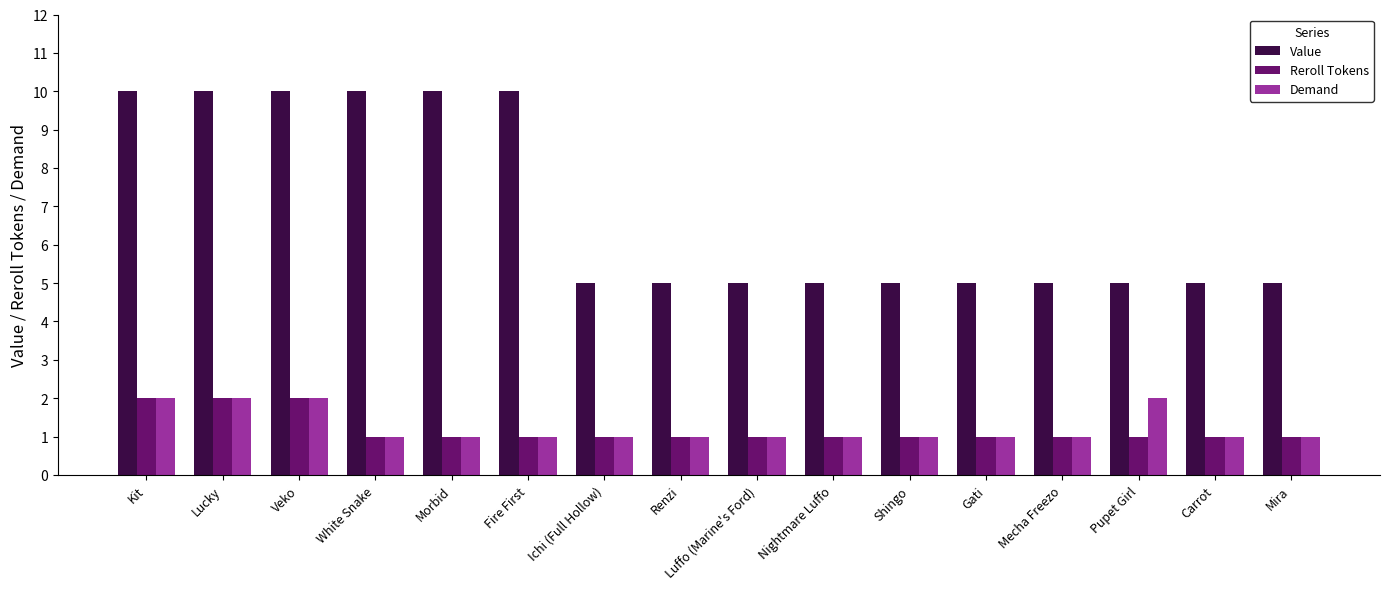

At how many categories does at least one series exceed 7?

6